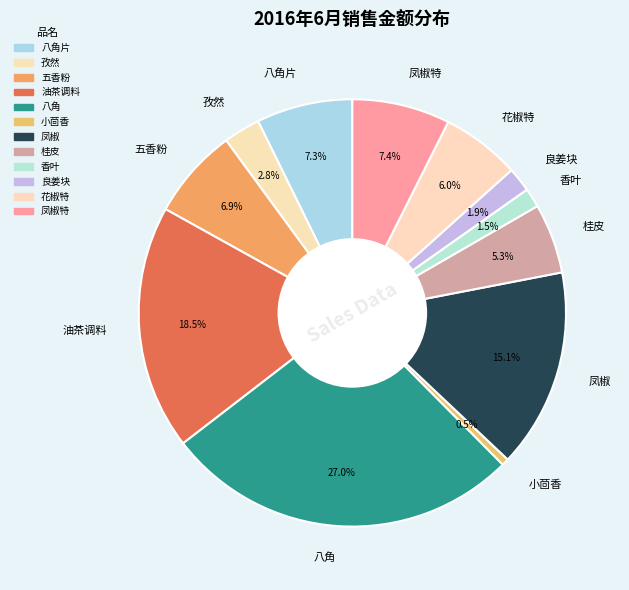

Count the number of slices in the pie.

12